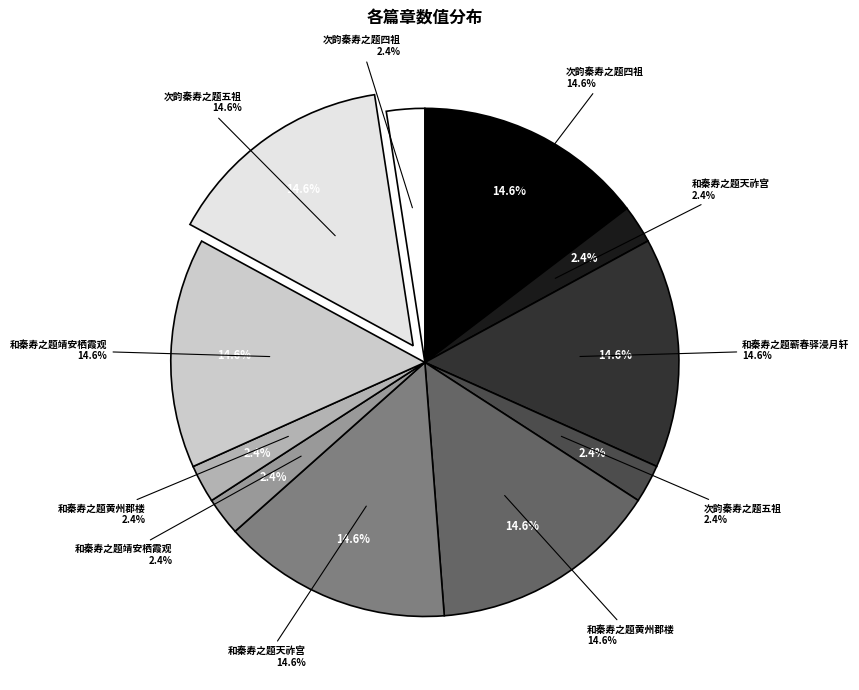

To the nearest percent, what portion does 和秦寿之题天祚宫 represent?

2%